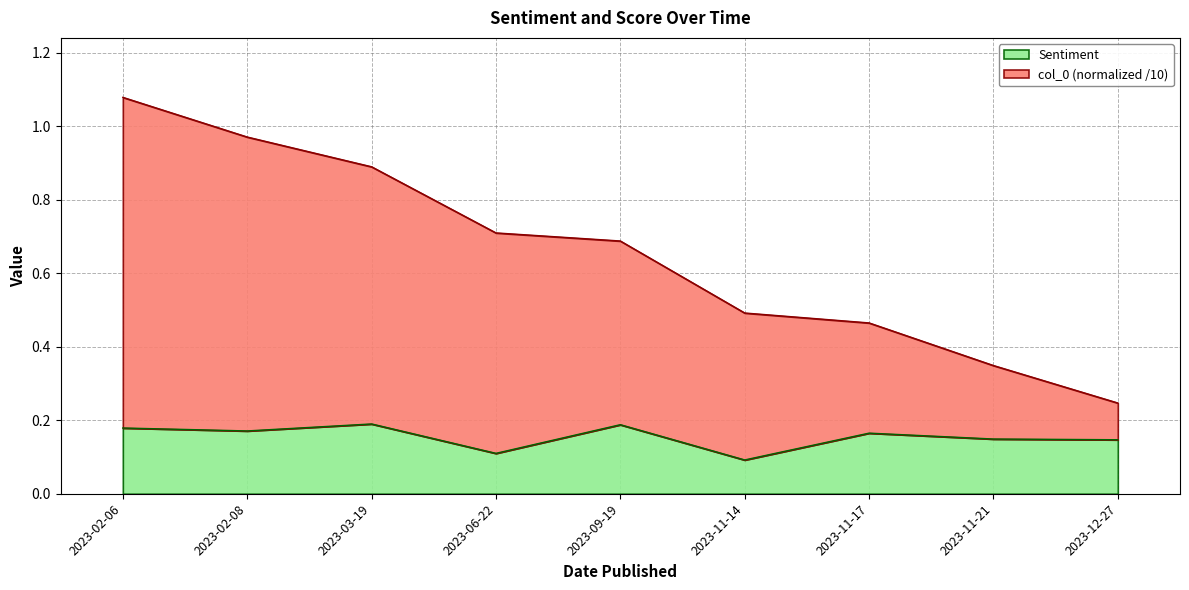

The col_0 series shows 0.5 at 2023-11-21. True or false?

False